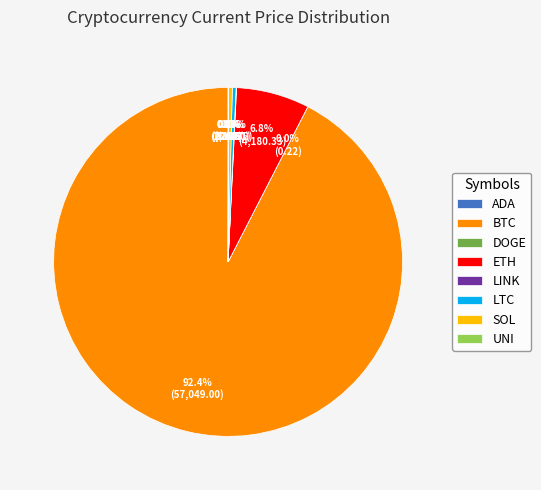

Is BTC the majority of the pie?

Yes